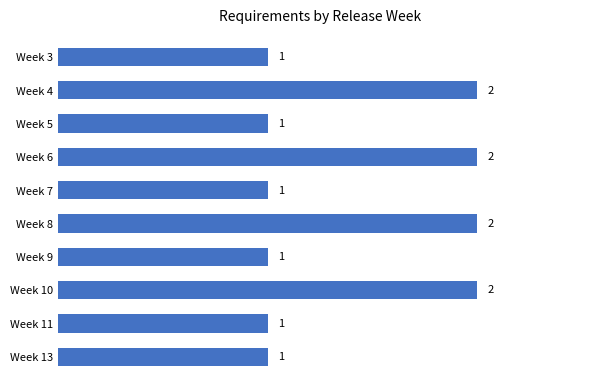

Reading top to bottom, list all the values displayed in this chart.

1	2	1	2	1	2	1	2	1	1